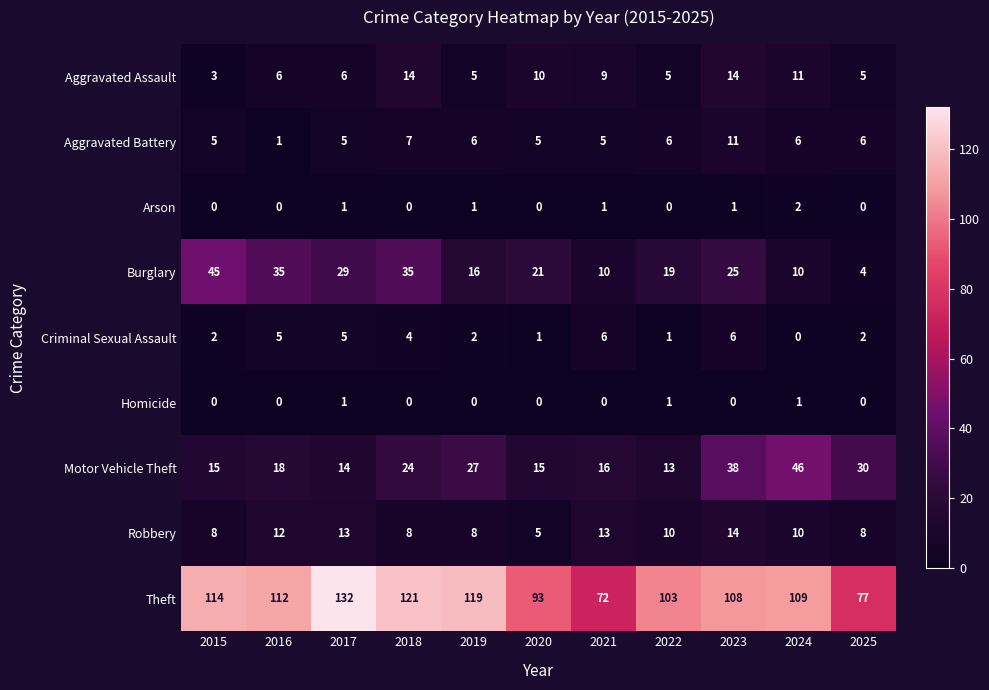

What value does the Robbery series have at 2020?

5